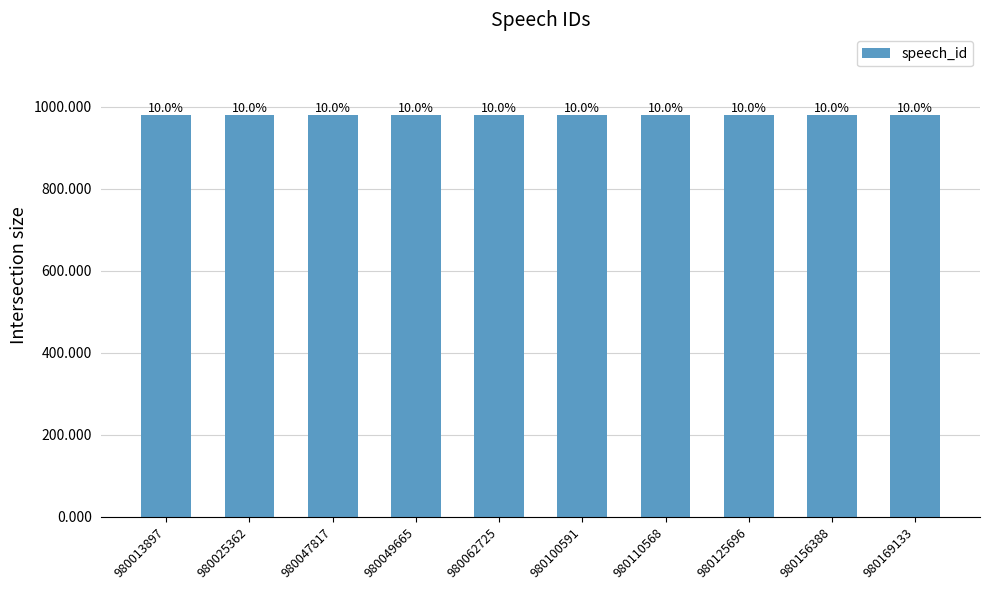

How many bars are there in total?

10